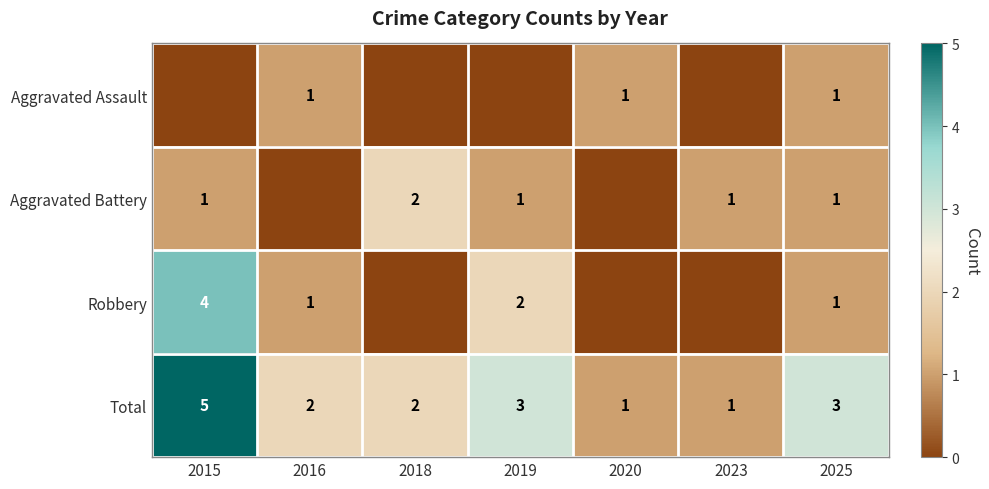

The value of Total at 2020 is 1. True or false?

True